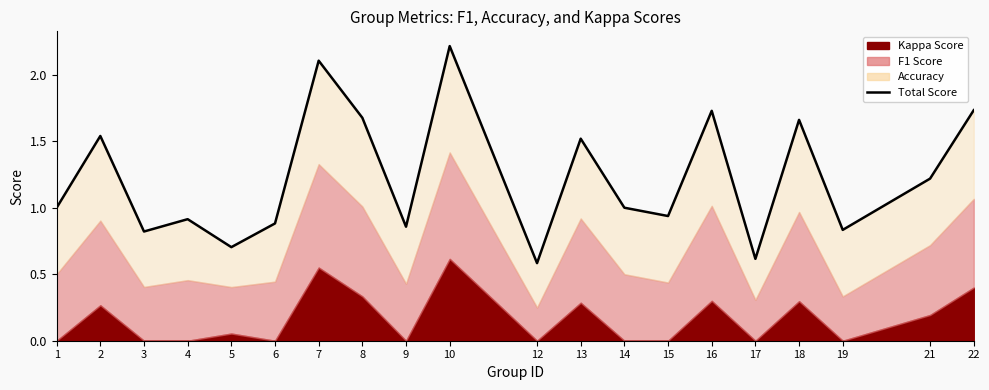

At which category does the data reach its first local peak?

2